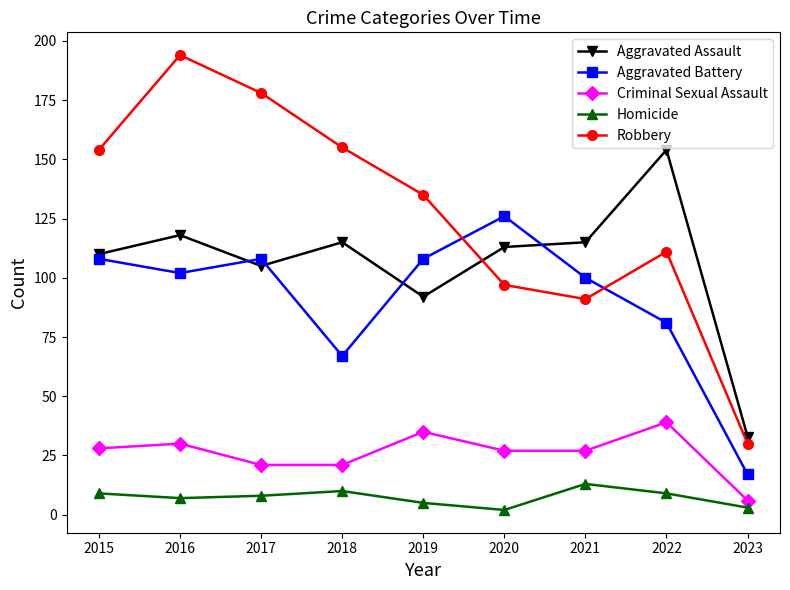

What is the average value of the Criminal Sexual Assault series?

26